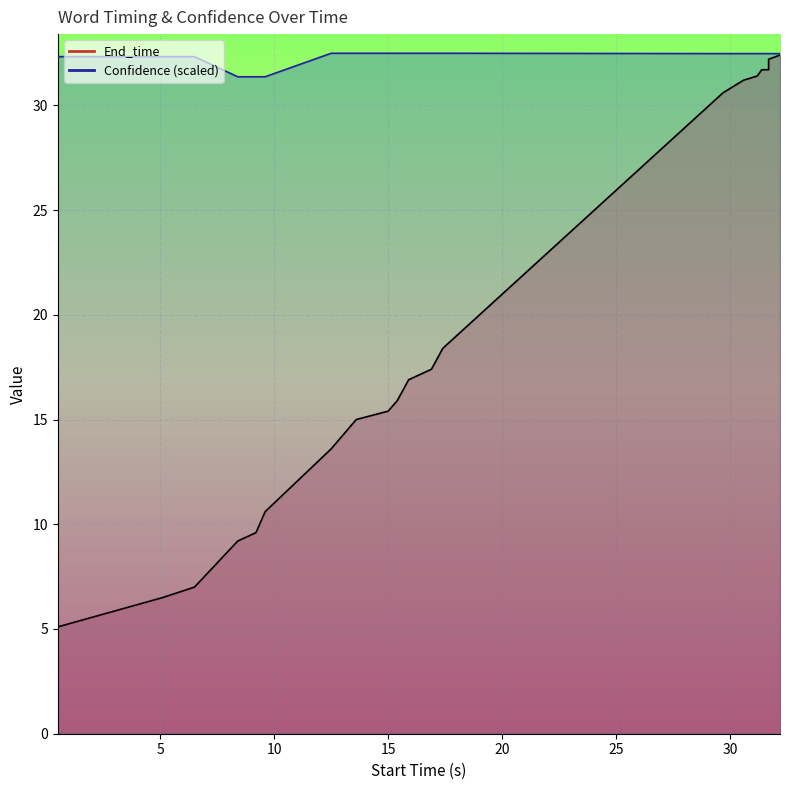

How many Confidence line values are between 32 and 33?

17